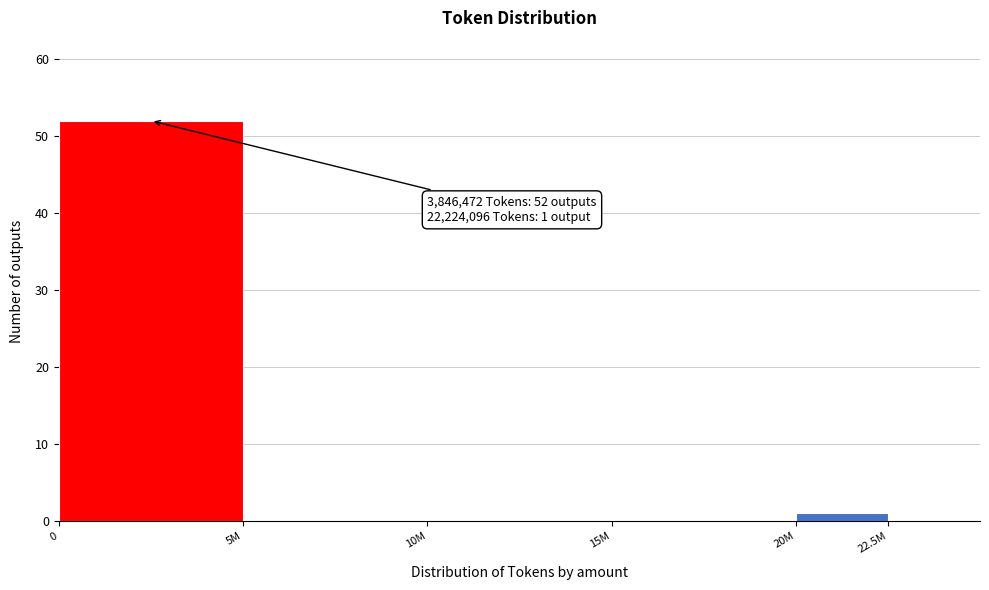

Reading left to right, list all the values displayed in this chart.

0=52	5M=0	10M=0	15M=0	20M=1	22.5M=0